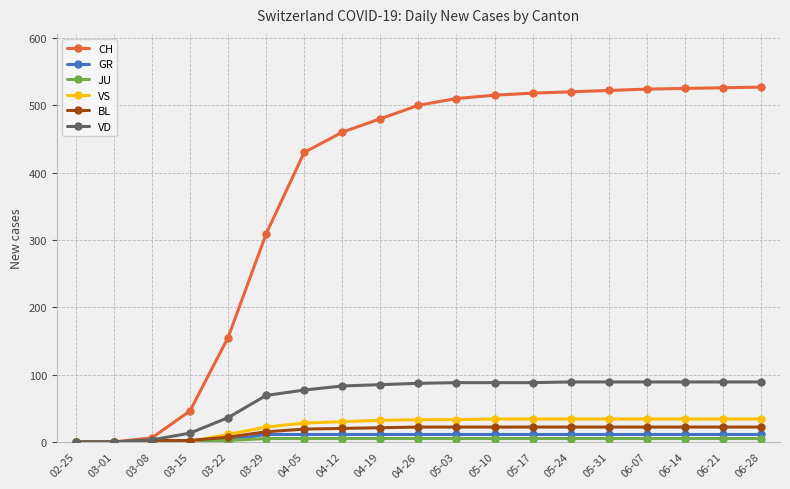

Which series has the largest total across all categories?

CH